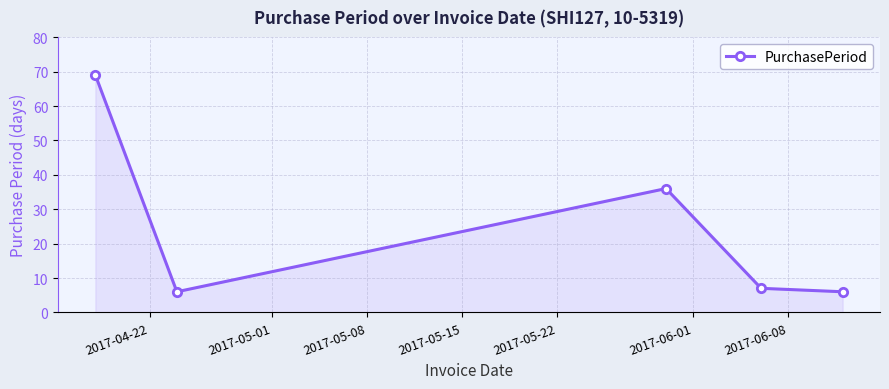

What is the sum of all values?

124